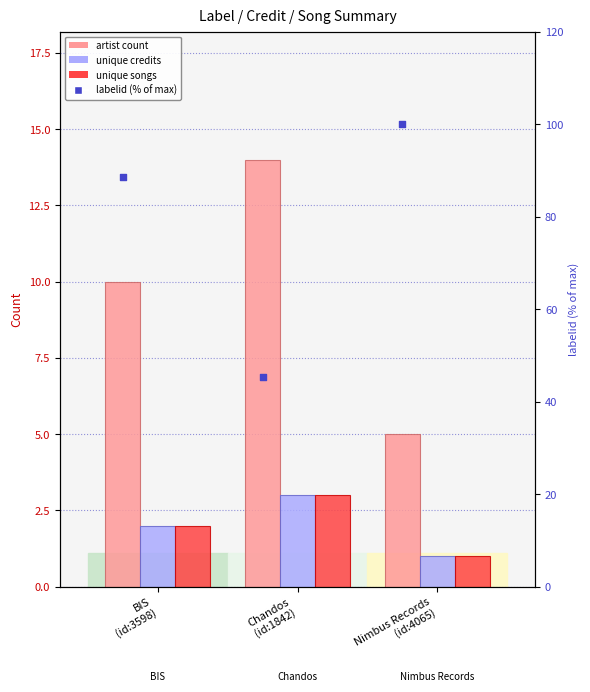

Which series contains the highest Y value?

labelid (% of max)